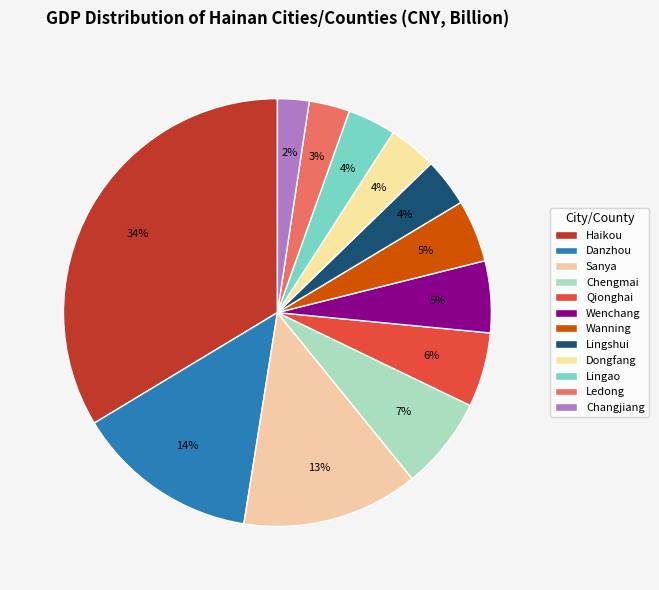

What is the largest slice in the pie chart?

Haikou